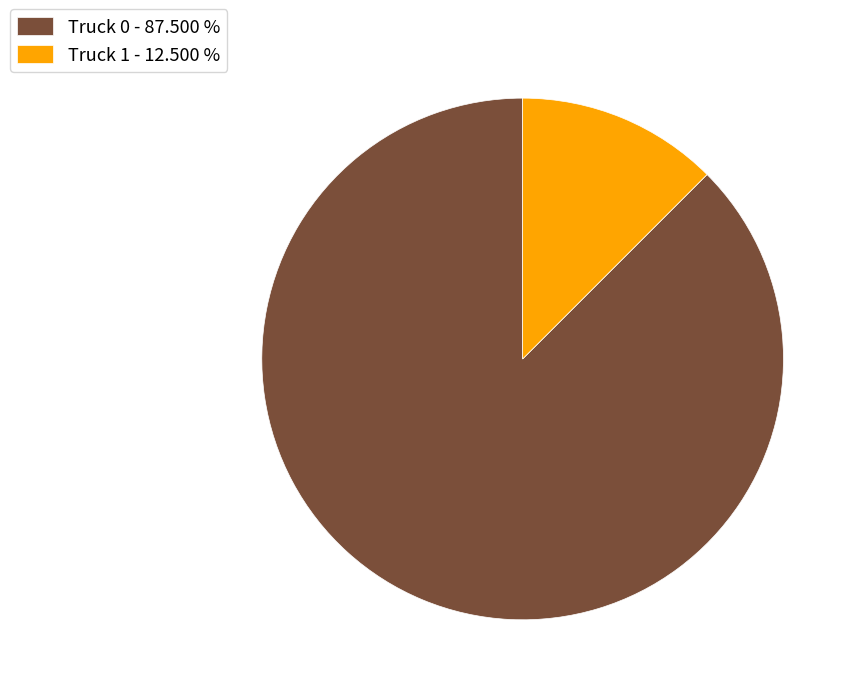

Which category has the smallest portion of the pie?

Truck 1